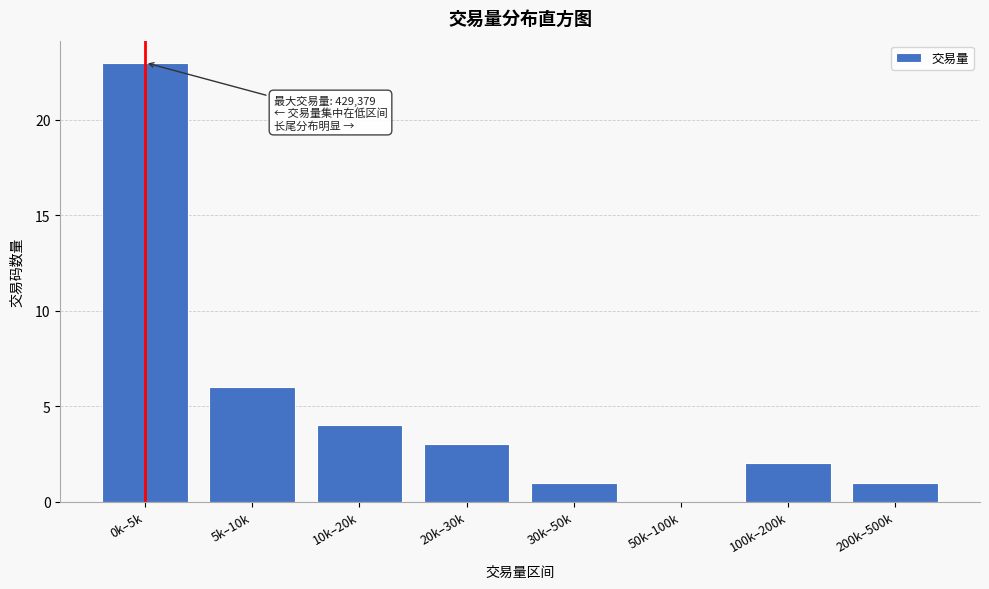

Reading right to left, what are all the values shown in this chart?

200k–500k=1	100k–200k=2	50k–100k=0	30k–50k=1	20k–30k=3	10k–20k=4	5k–10k=6	0k–5k=23